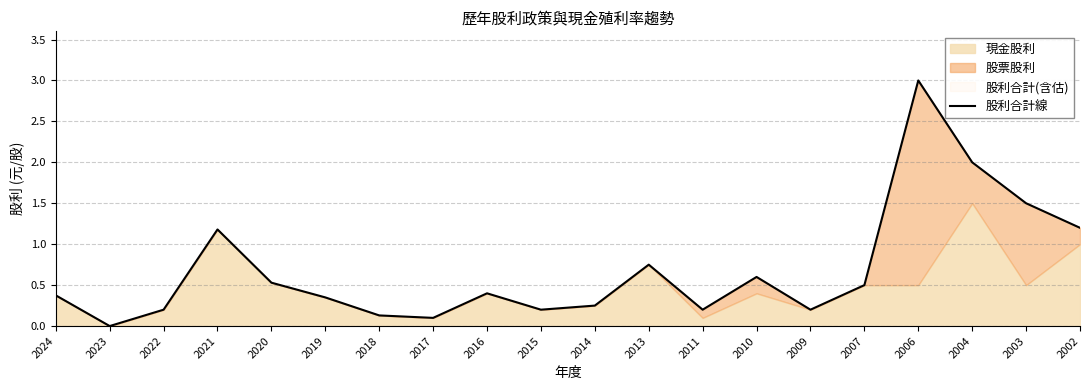

The value at 2021 is 1.2. True or false?

True